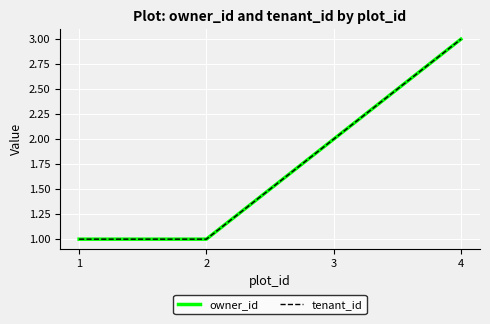

What is the average value of the tenant_id series?

2